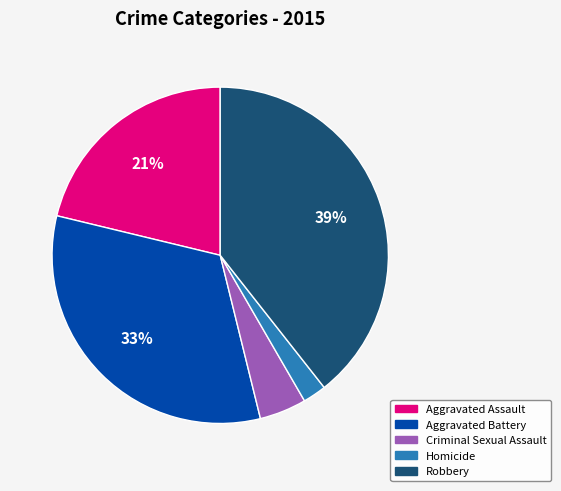

Between Aggravated Battery and Aggravated Assault, which is larger?

Aggravated Battery